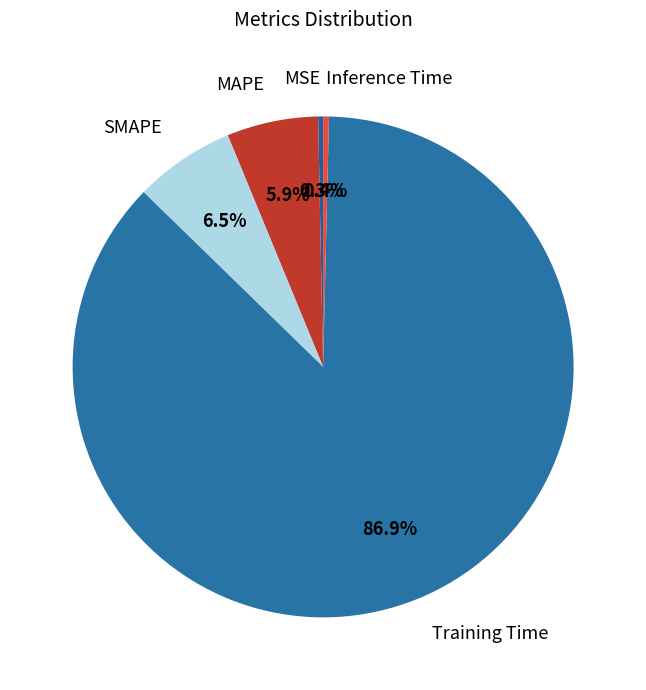

How many slices are in this pie chart?

5